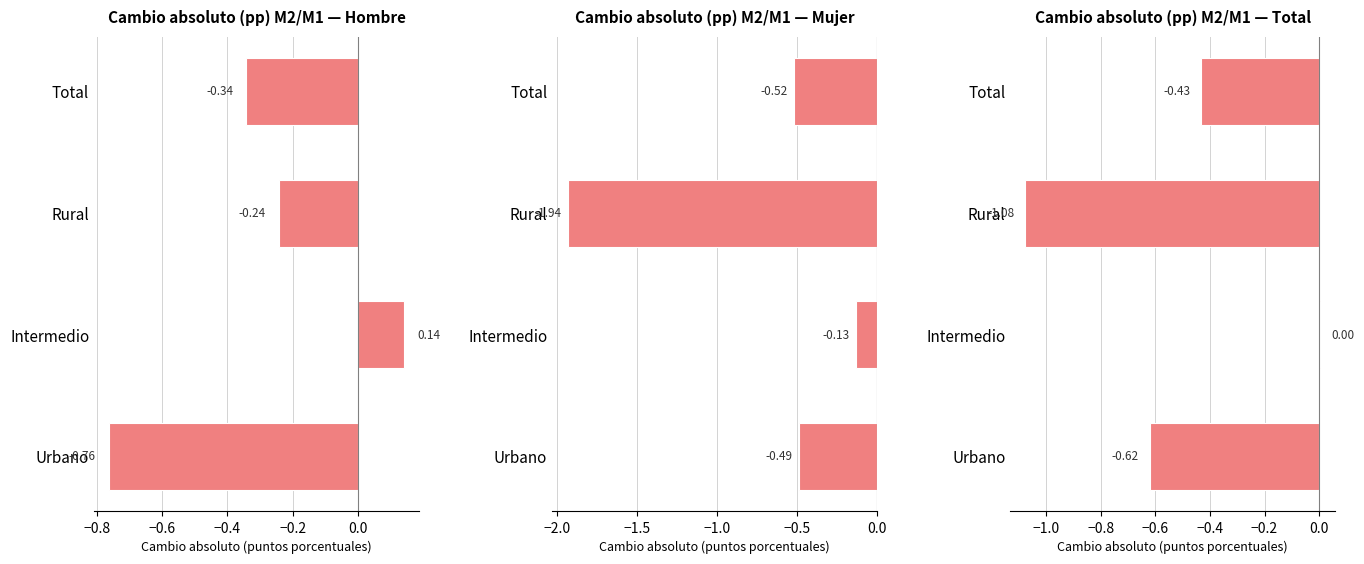

Which has a higher value, Intermedio or Urbano?

Intermedio